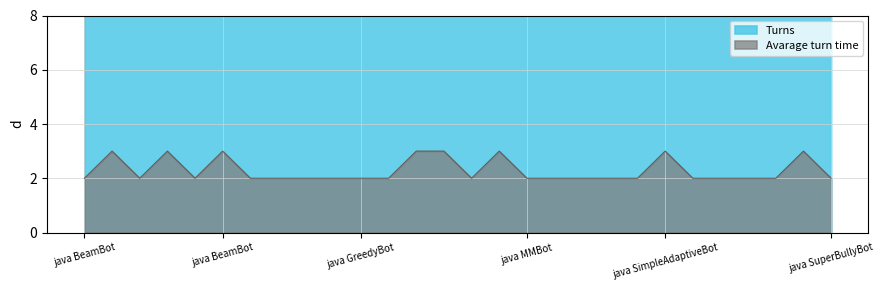

The Avarage turn time series shows 2 at java GreedyBot. True or false?

True